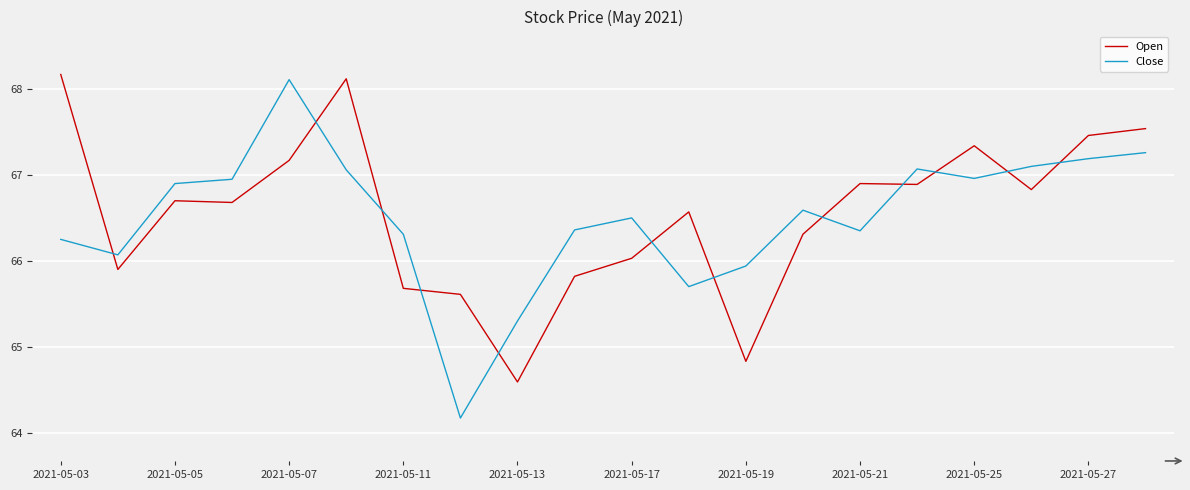

What is the highest value of the Close series?

68.1